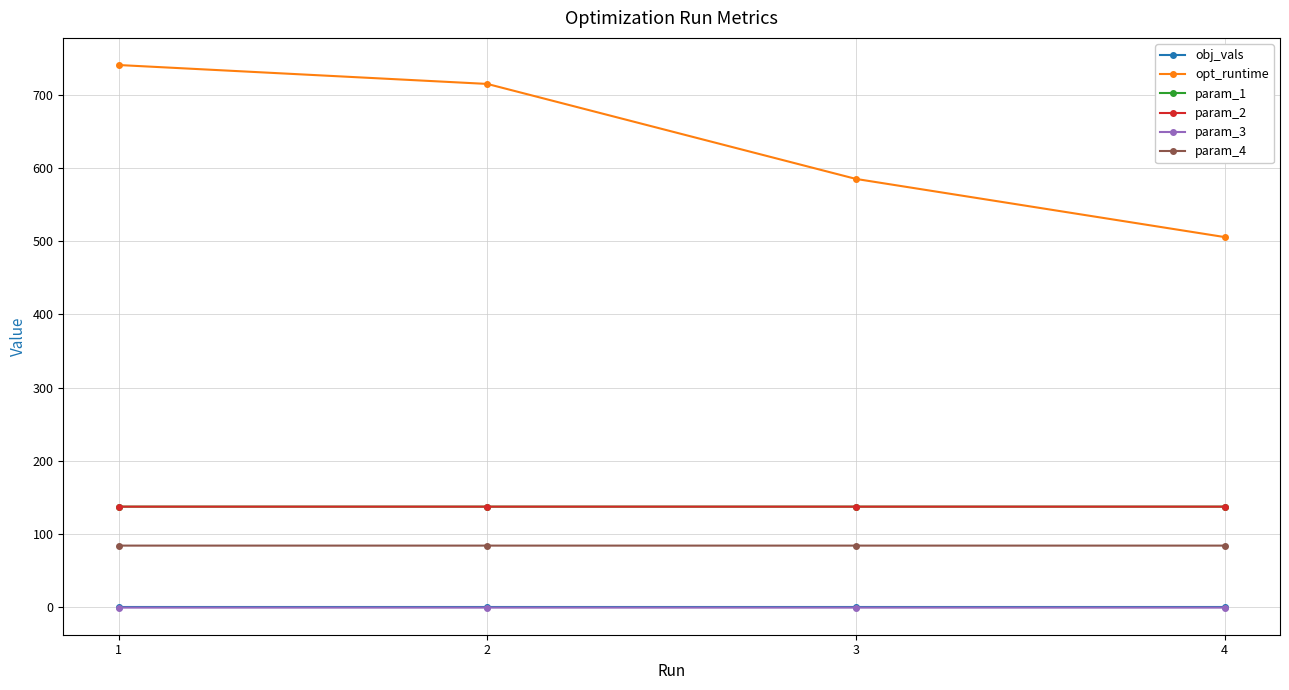

Where does the opt_runtime series first go above 714?

1